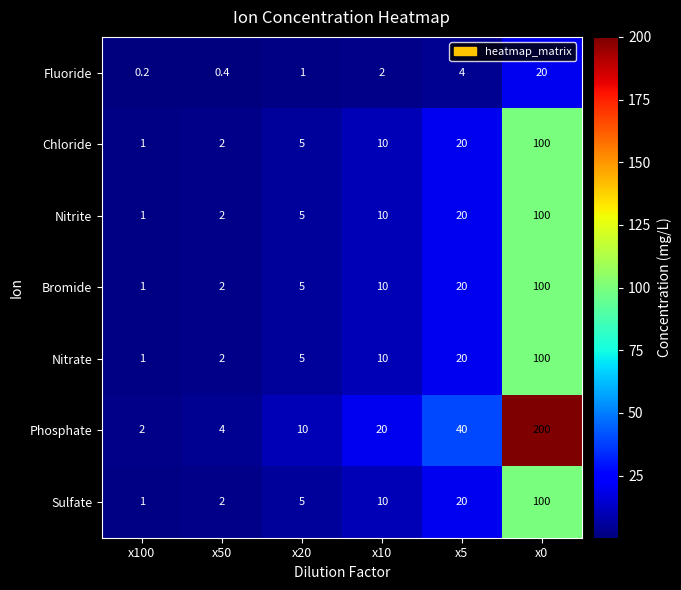

The value of Bromide at x100 is 1.0. True or false?

True